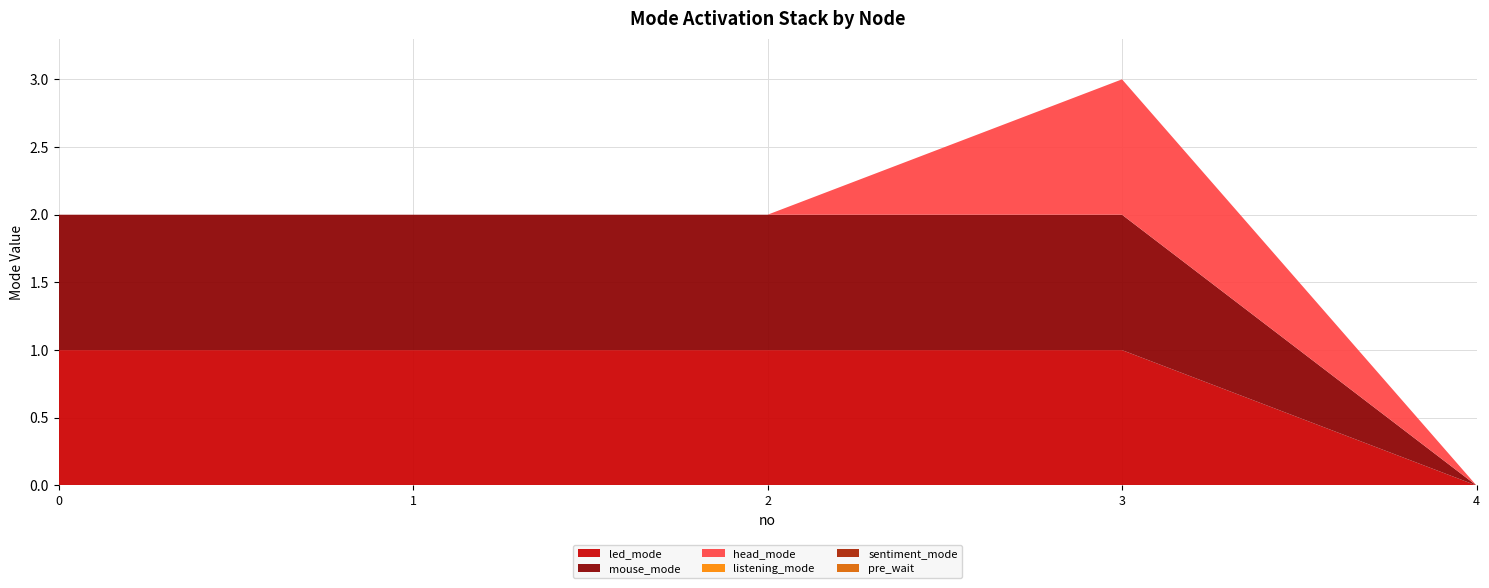

Reading right to left, list all the values displayed in this chart.

led_mode: 0	1	1	1	1
mouse_mode: 0	1	1	1	1
head_mode: 0	1	0	0	0
listening_mode: 0	0	0	0	0
sentiment_mode: 0	0	0	0	0
pre_wait: 0	0	0	0	0